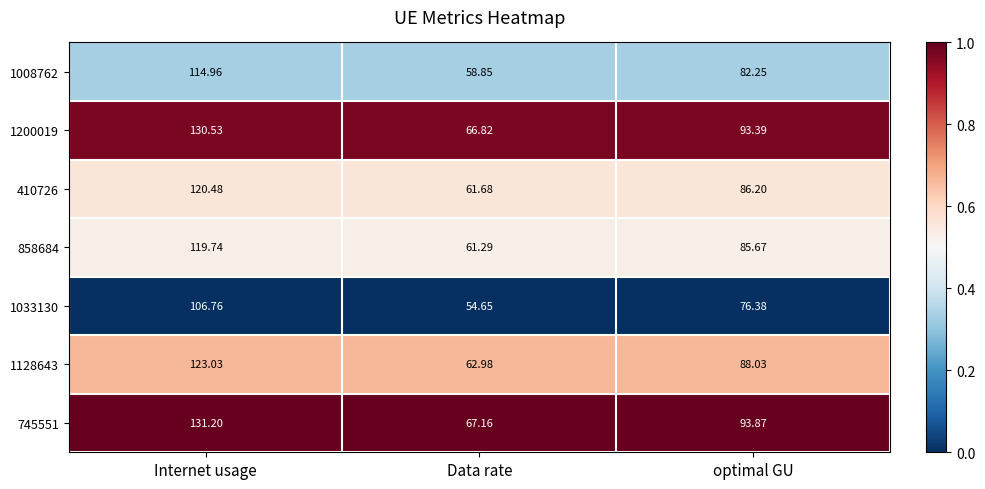

Which category has the lowest value in the 410726 series?

Data rate